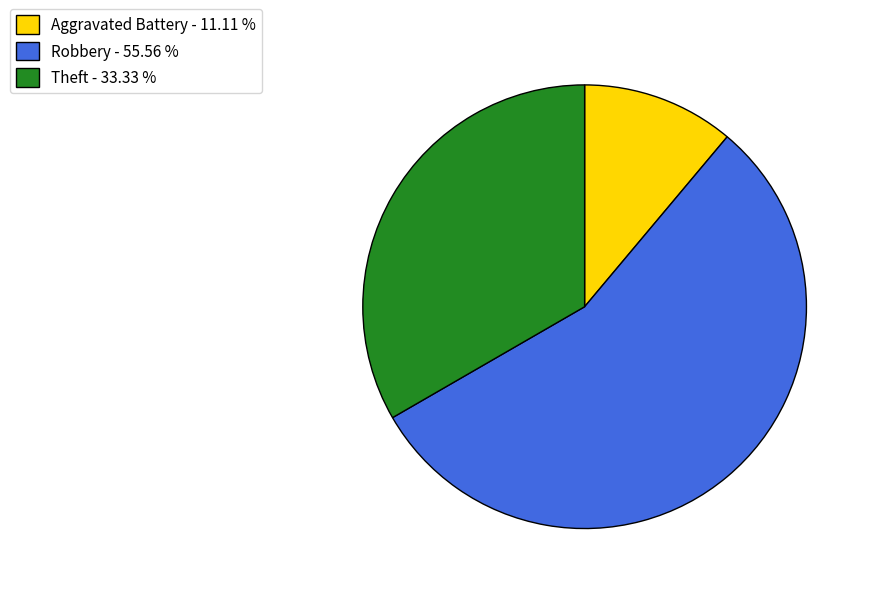

Does Theft - 33.33 % represent more than half of the total?

No